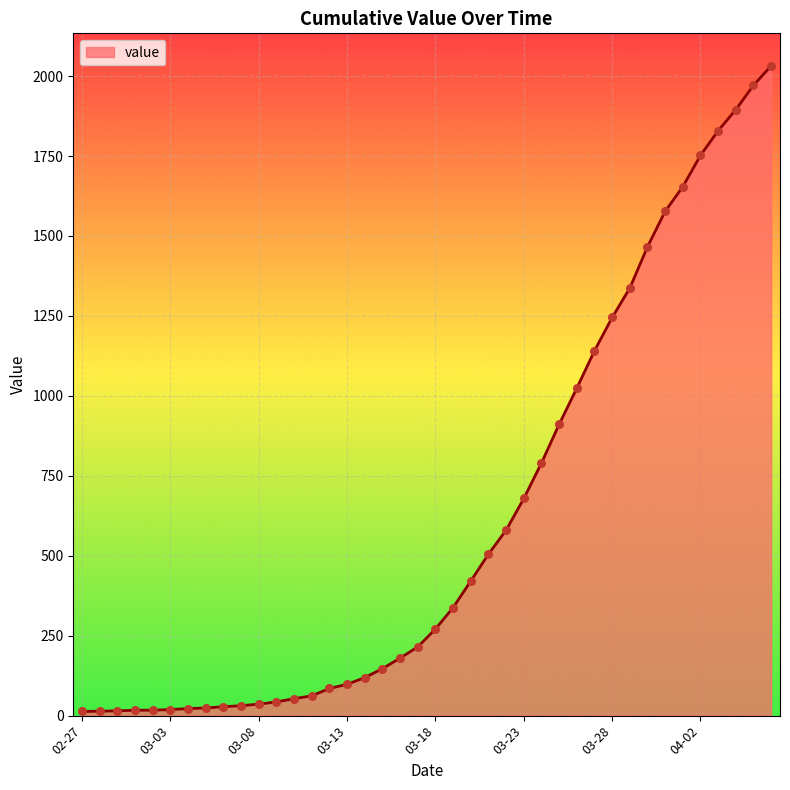

What is the difference between the maximum and minimum values?

2019